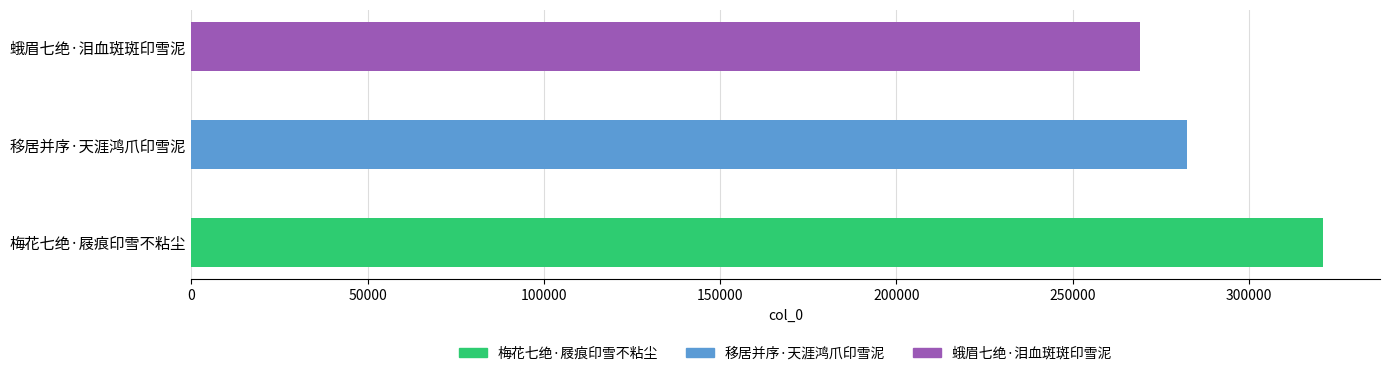

How many bars are there in total?

3